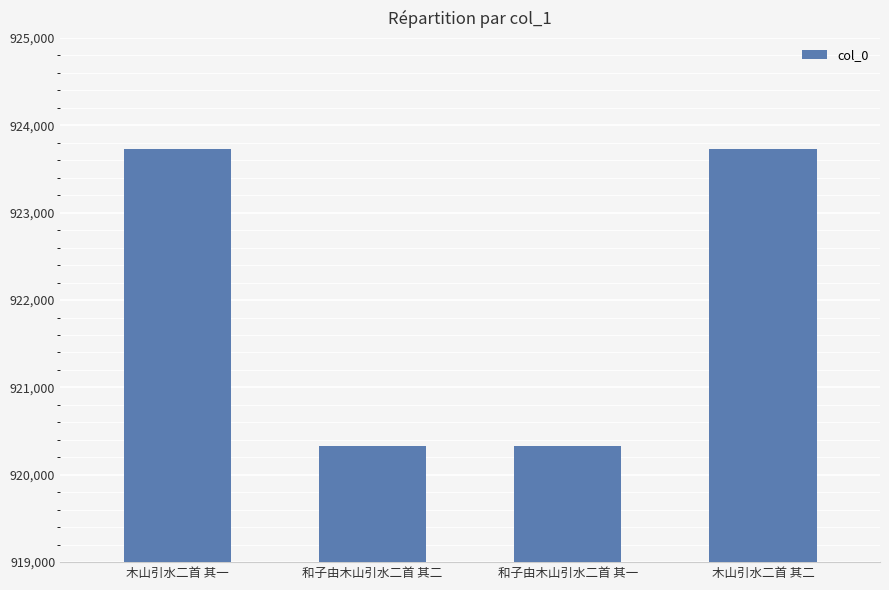

What is the label of the 4th bar from the left?

木山引水二首 其二